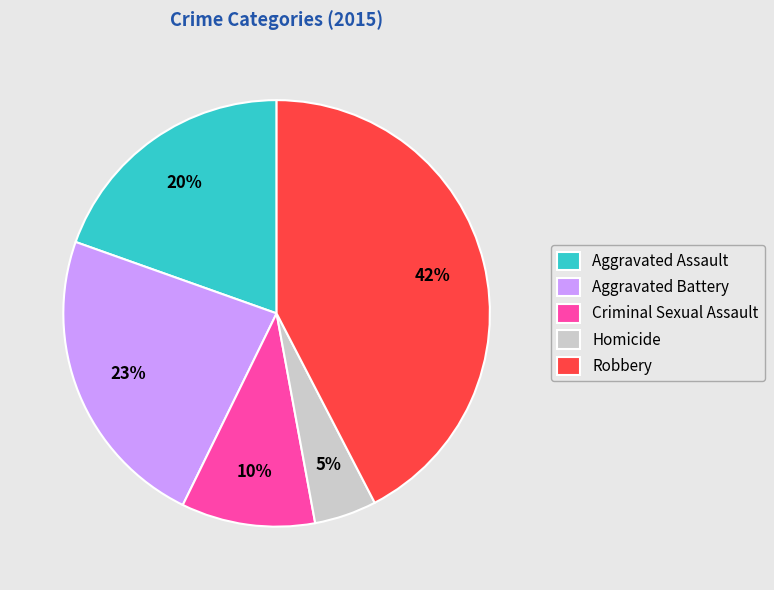

Approximately how many times larger is the value at Homicide compared to Robbery?

0.1